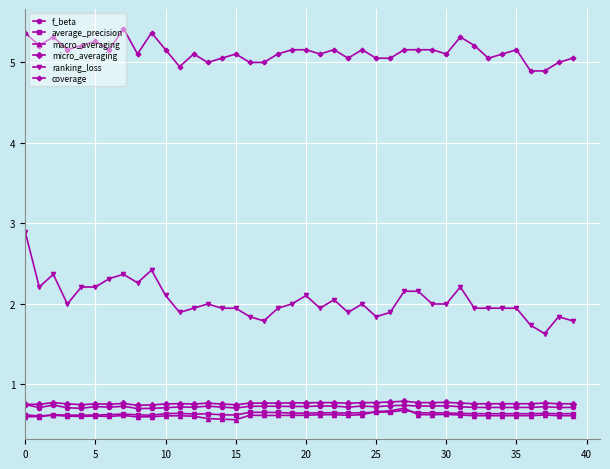

What is the smallest value displayed?

0.6